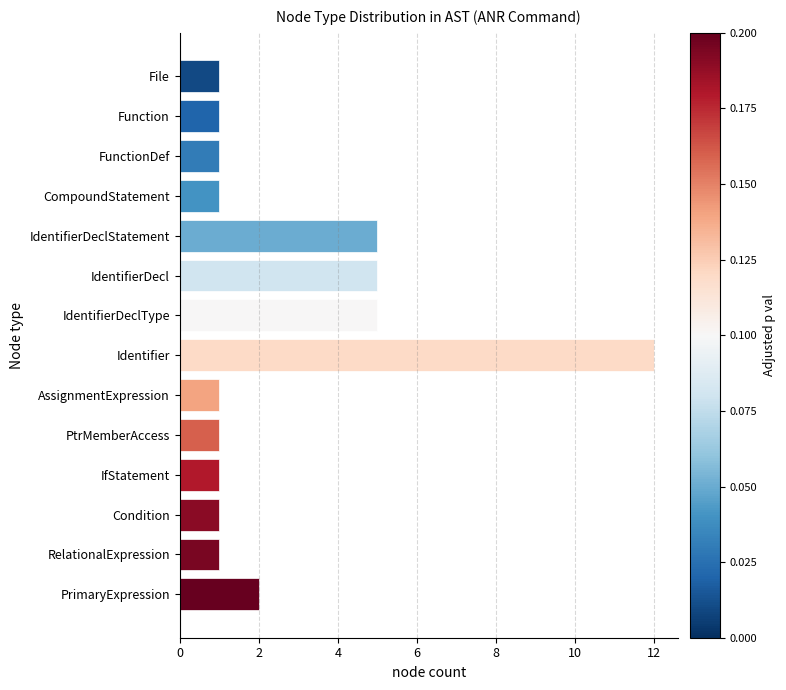

Which label corresponds to the largest value in the chart?

Identifier